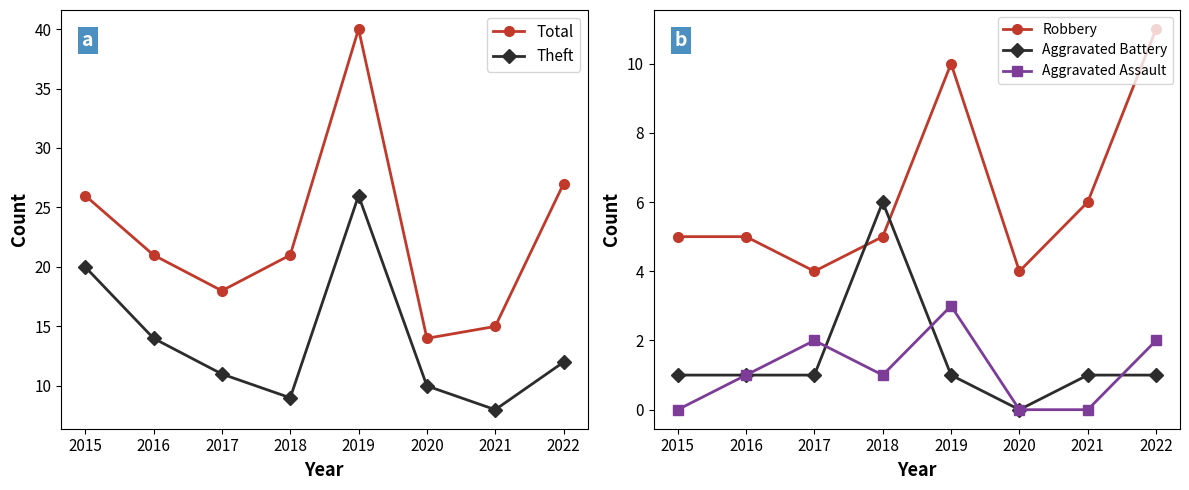

True or false: Aggravated Assault and Robbery intersect in this chart.

False